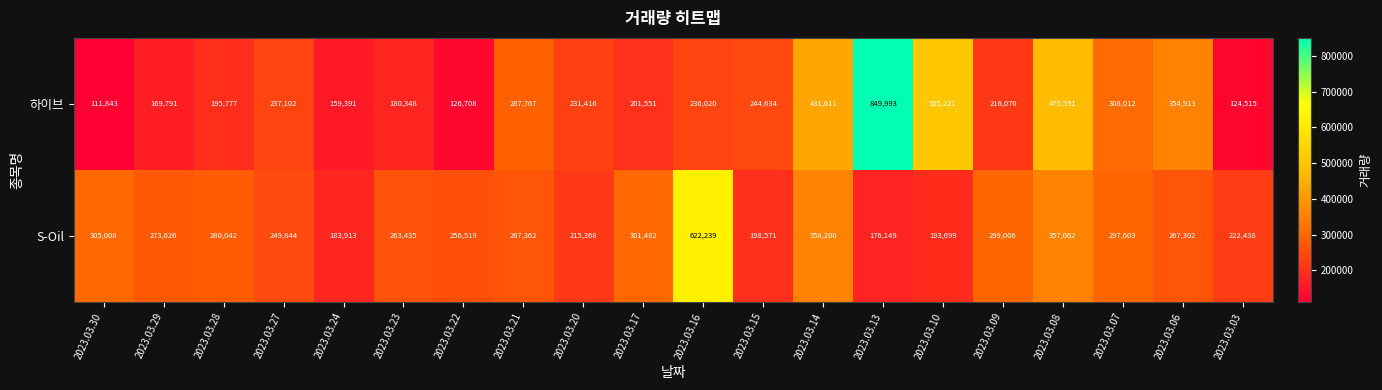

What is the difference between the second highest and second lowest values in the S-Oil series?

174287